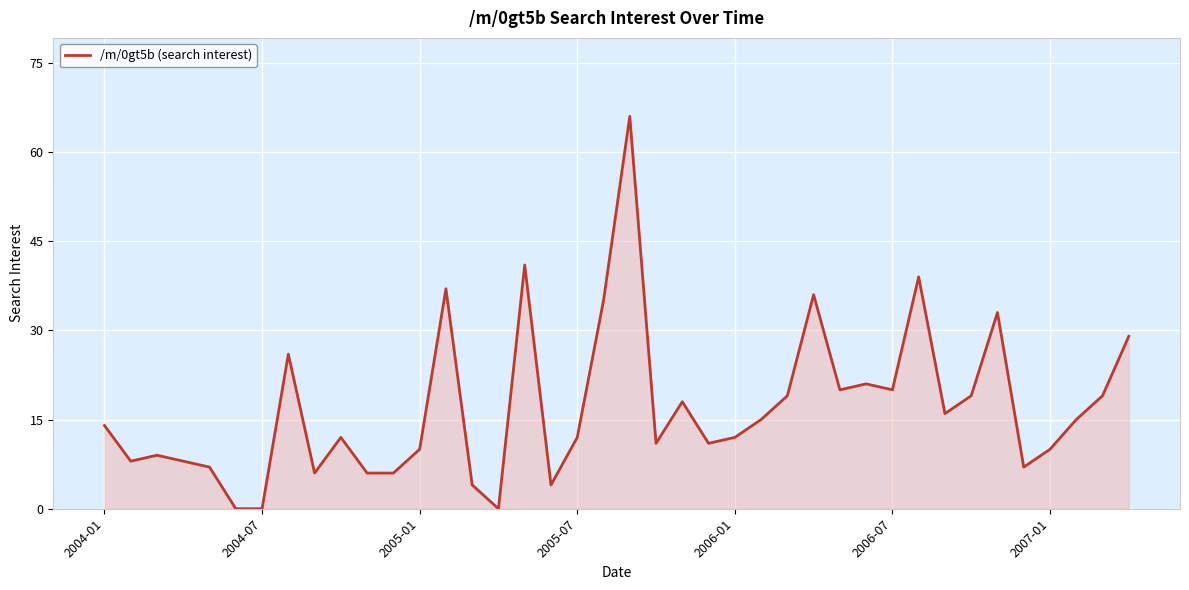

What is the greatest value displayed?

66